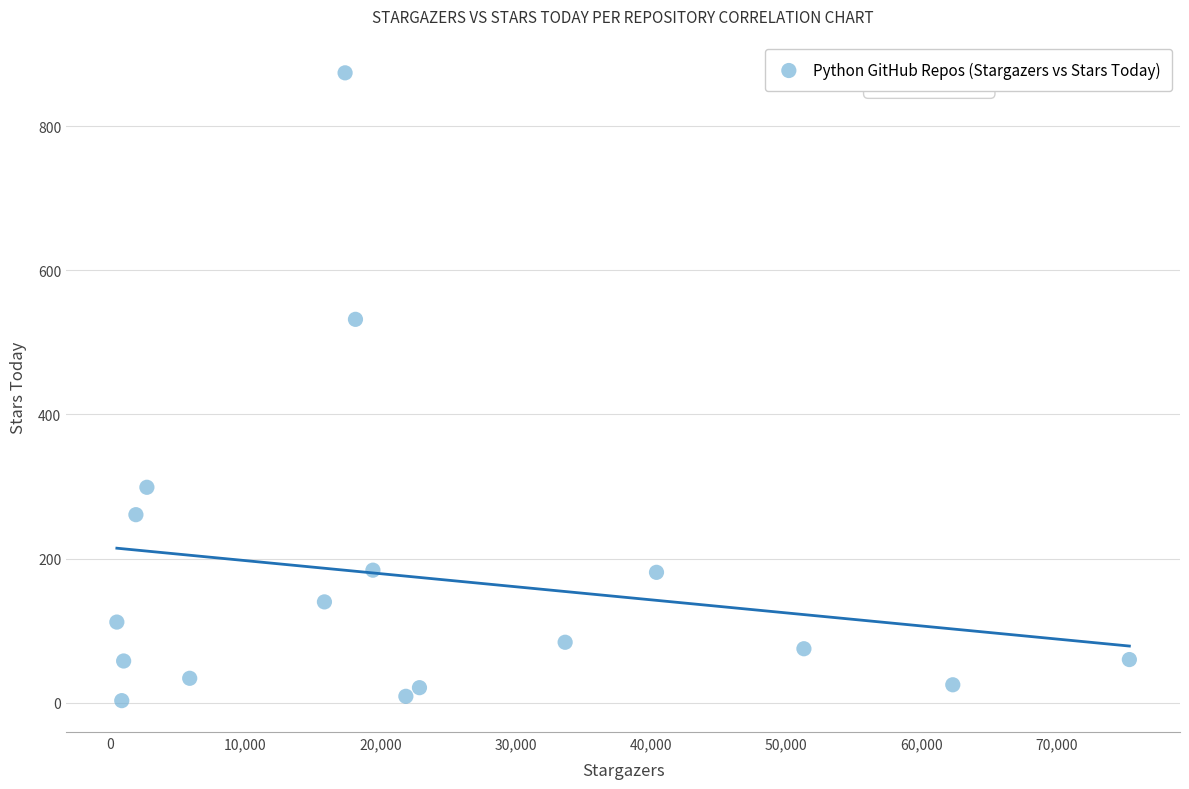

What Y value in the scatter plot is closest to 438?

532